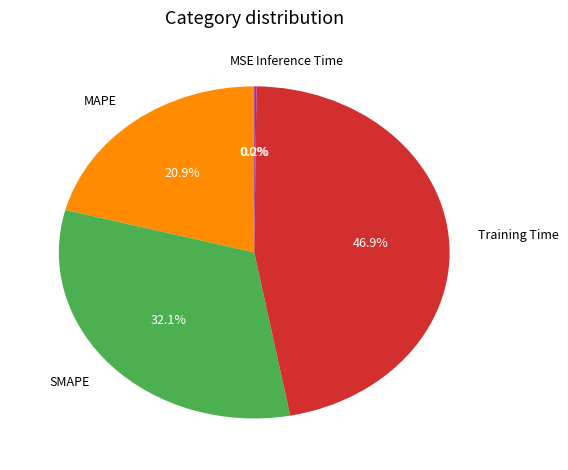

Combined, what portion of the pie is Training Time and MAPE?

67.7%